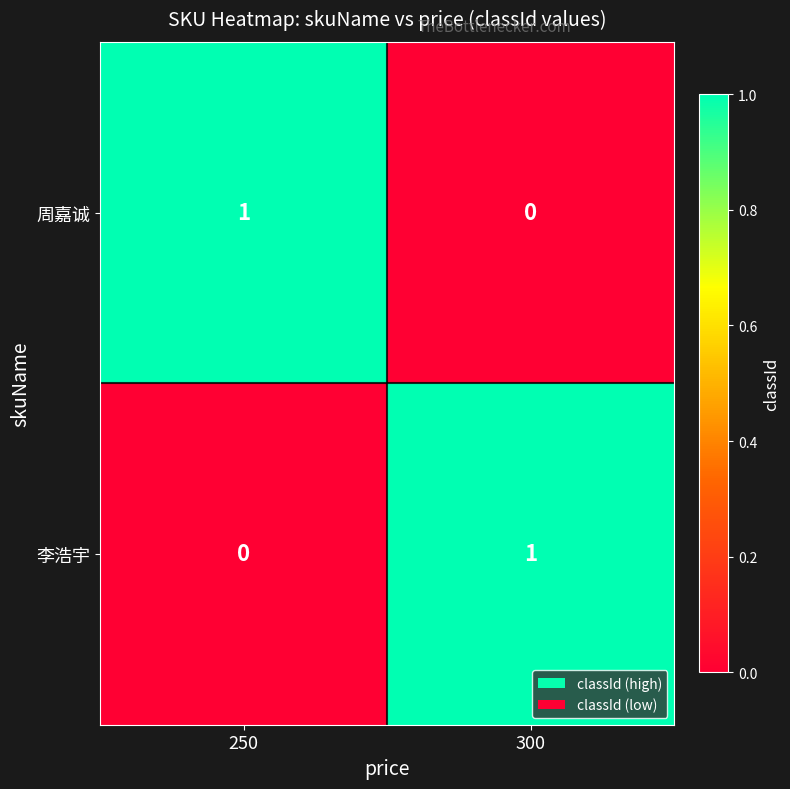

Which category has the highest value in the 李浩宇 series?

300